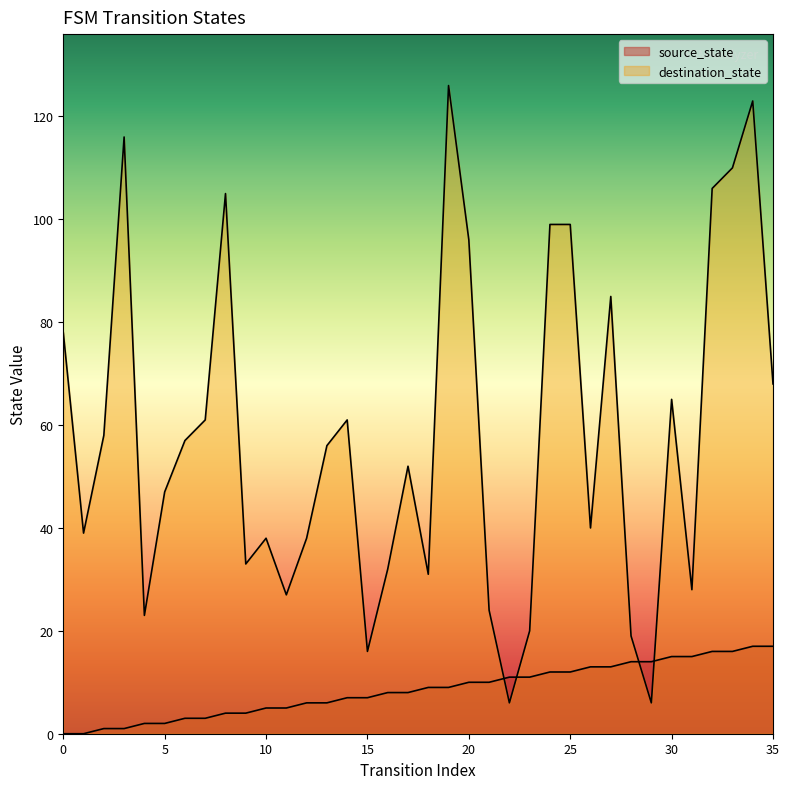

Rank the series at 8 from highest to lowest value.

destination_state, source_state